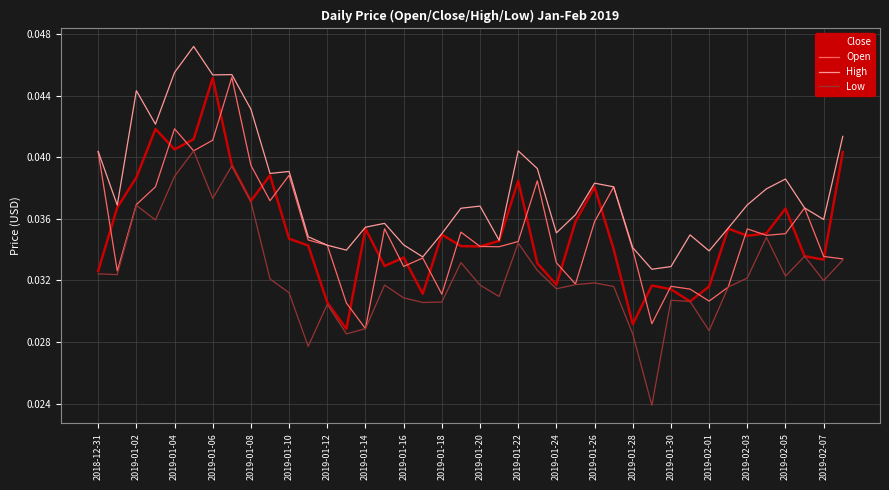

Which series has the largest total across all categories?

High